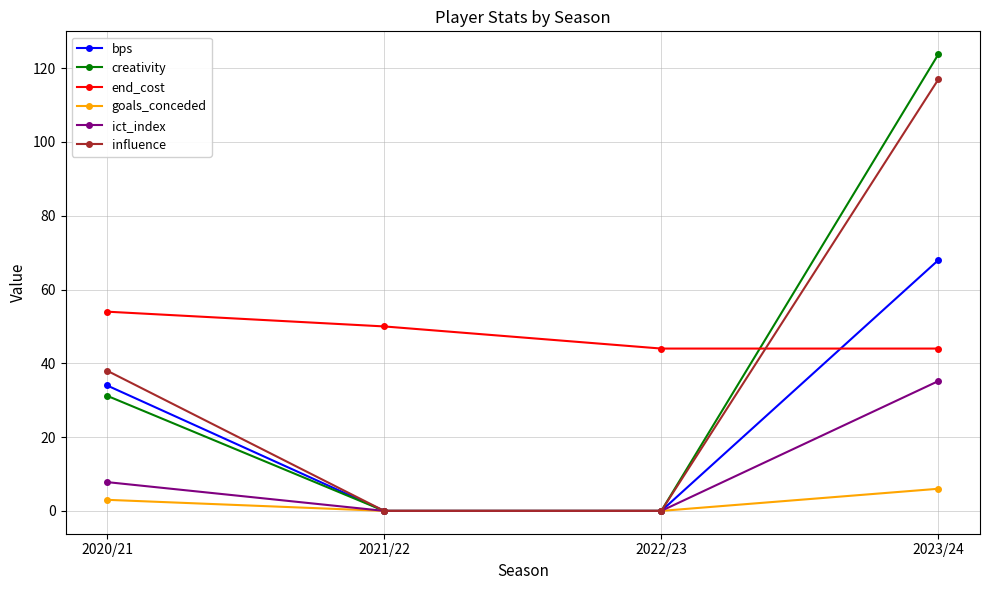

True or false: influence has a value of 60.8 at 2022/23.

False